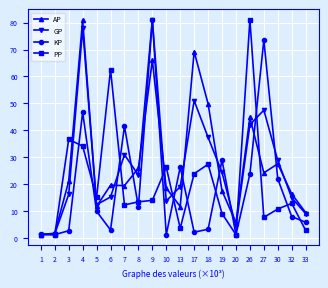

What is the difference between the maximum and minimum values in the GP series?

79.7